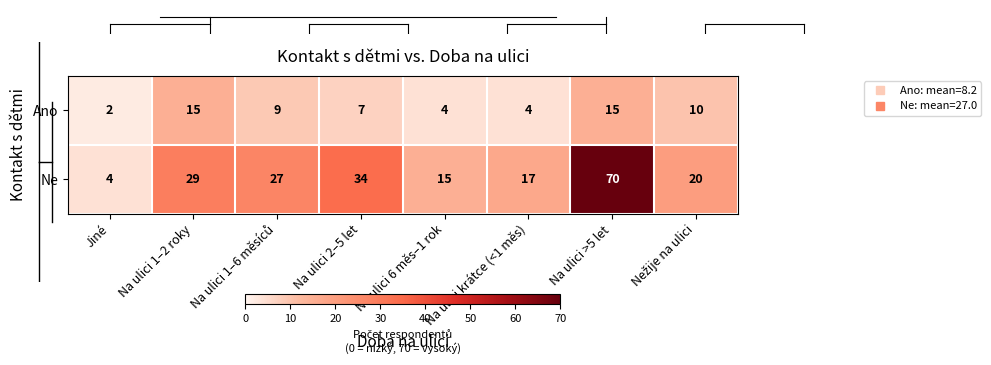

Count the number of categories in the chart.

8